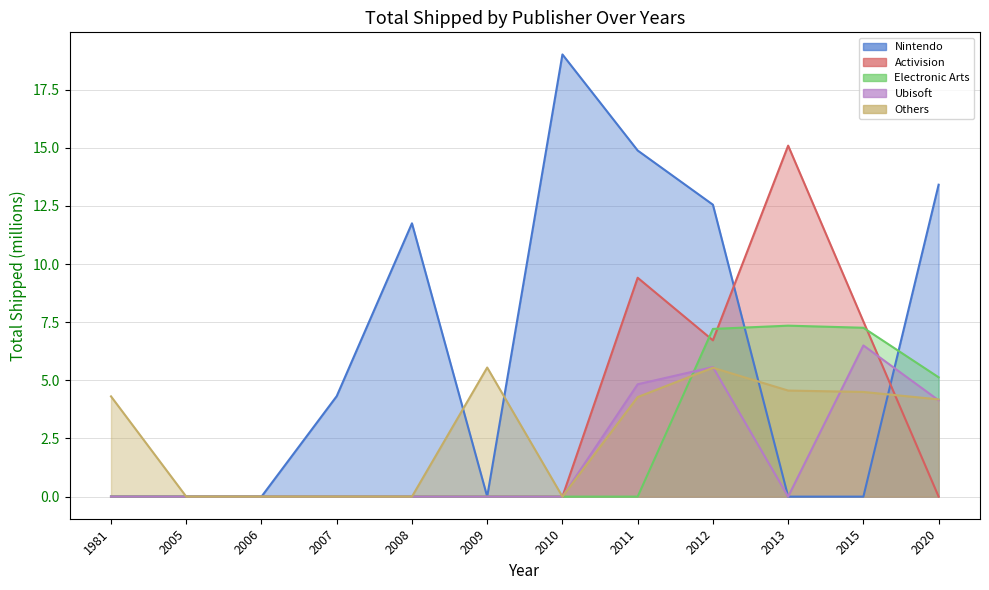

Reading left to right, transcribe all the data shown in this chart.

Nintendo: 0.0	0.0	0.0	4.3	11.8	0.0	19.0	14.9	12.6	0.0	0.0	13.4
Activision: 0.0	0.0	0.0	0.0	0.0	0.0	0.0	9.4	6.7	15.1	7.5	0.0
Electronic Arts: 0.0	0.0	0.0	0.0	0.0	0.0	0.0	0.0	7.2	7.3	7.3	5.1
Ubisoft: 0.0	0.0	0.0	0.0	0.0	0.0	0.0	4.8	5.6	0.0	6.5	4.1
Others: 4.3	0.0	0.0	0.0	0.0	5.5	0.0	4.3	5.5	4.6	4.5	4.2